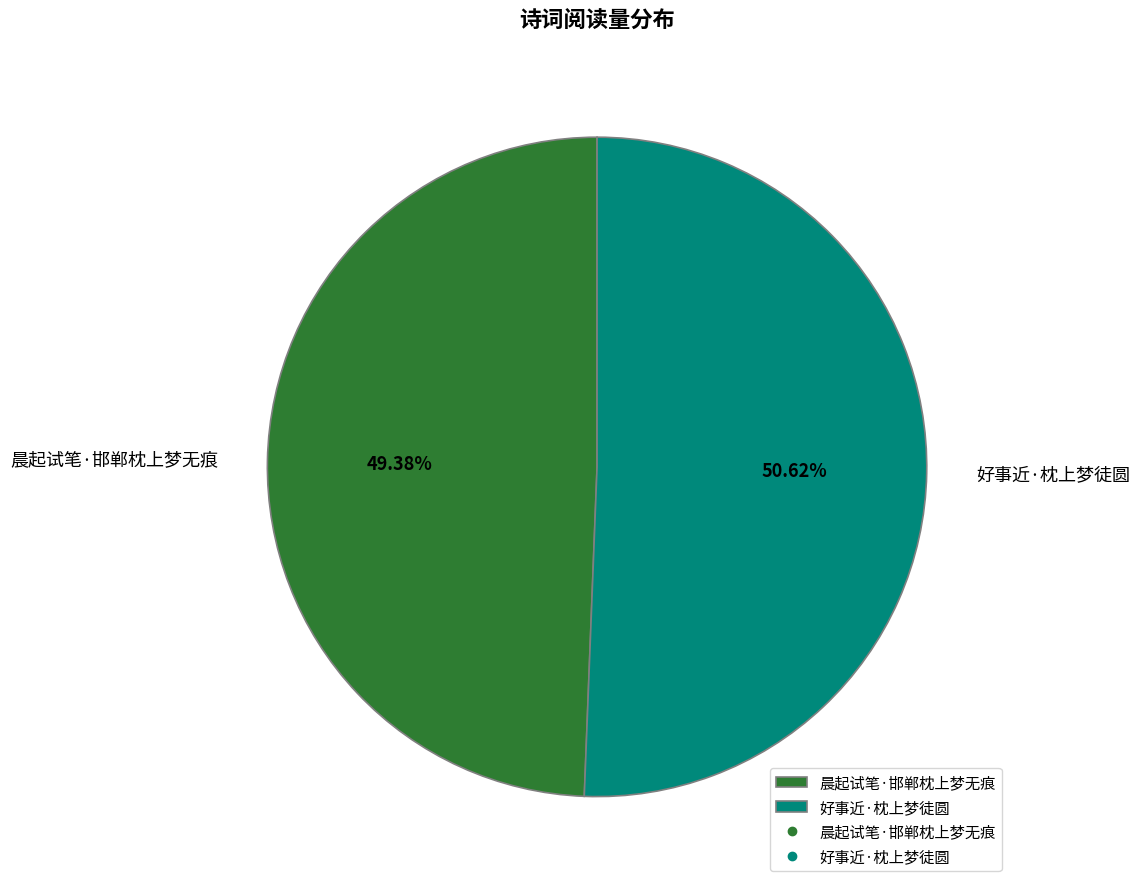

Which slice is the smallest?

晨起试笔·邯郸枕上梦无痕